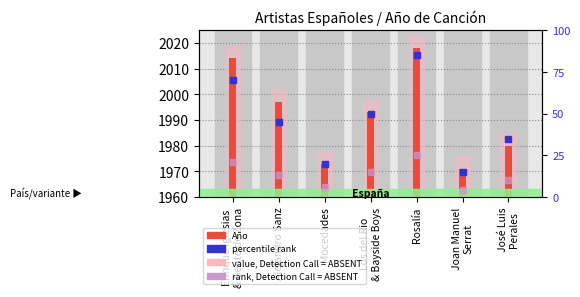

List the labels in order of Año (rango) value, smallest first.

Joan Manuel
Serrat, Mocedades, José Luis
Perales, Los del Rio
& Bayside Boys, Alejandro Sanz, Enrique Iglesias
& Gente de Zona, Rosalía